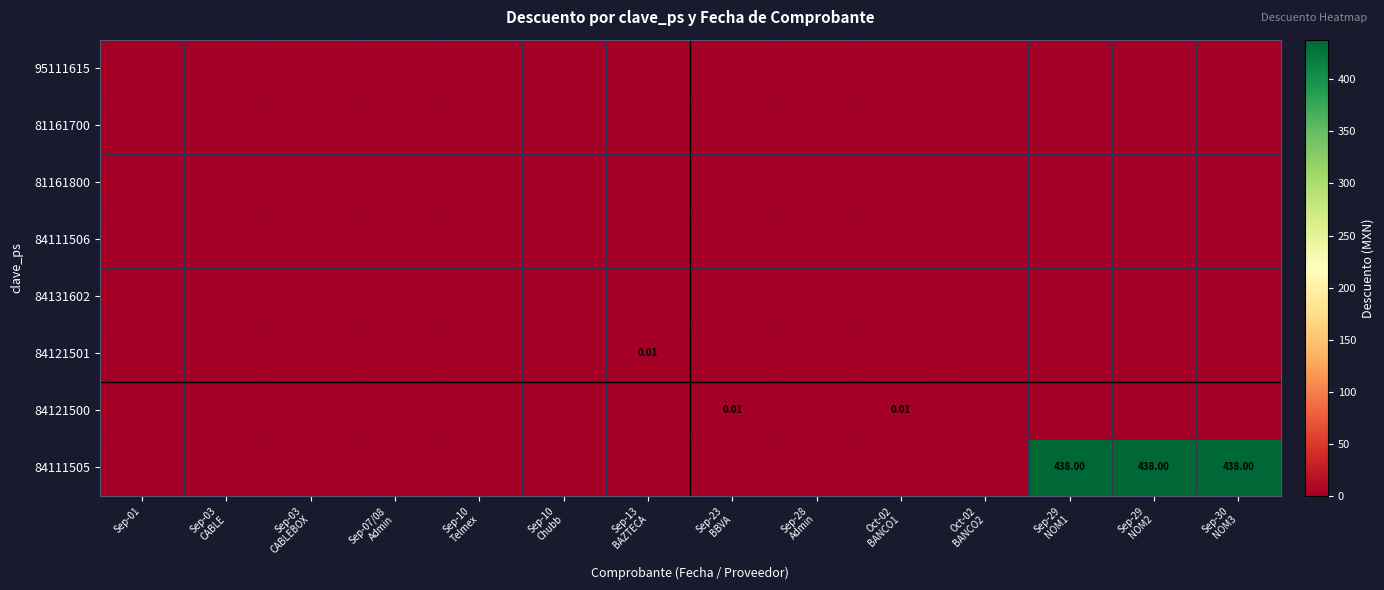

Count the 84121500 values in the range 0 to 1.

14